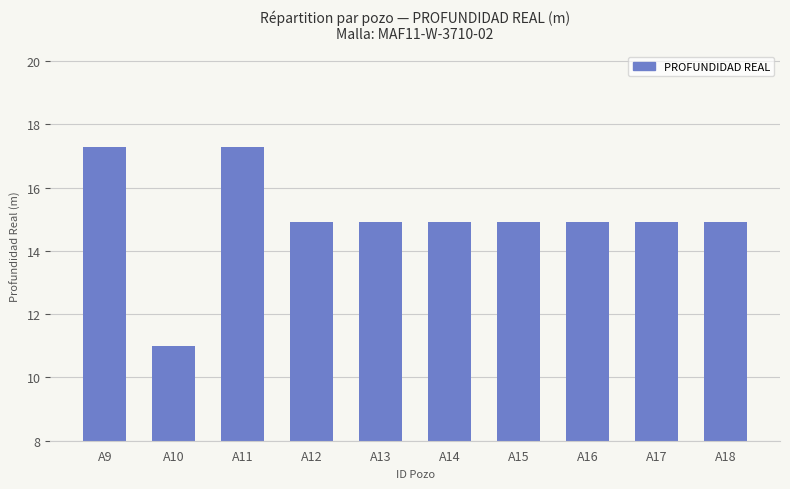

At which label does the data first exceed 14?

A9